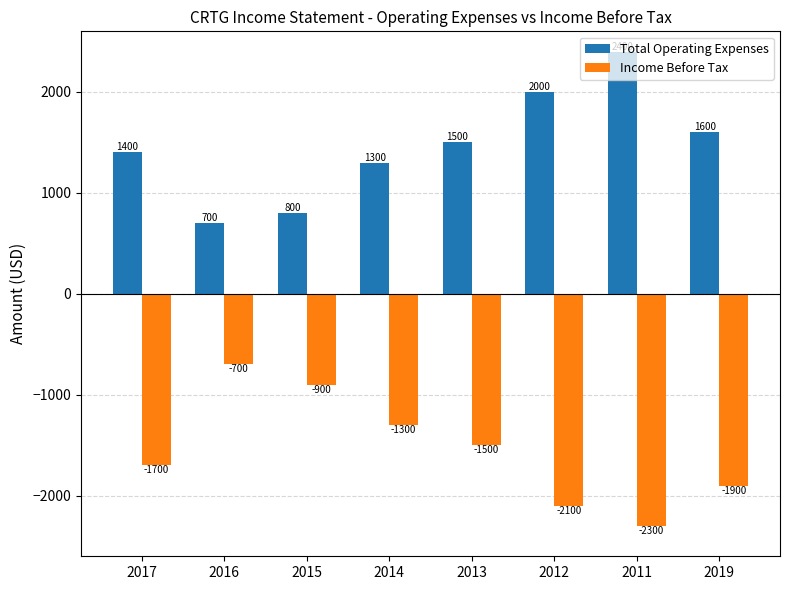

At 2019, list the series in order from smallest to largest.

Income Before Tax, Total Operating Expenses